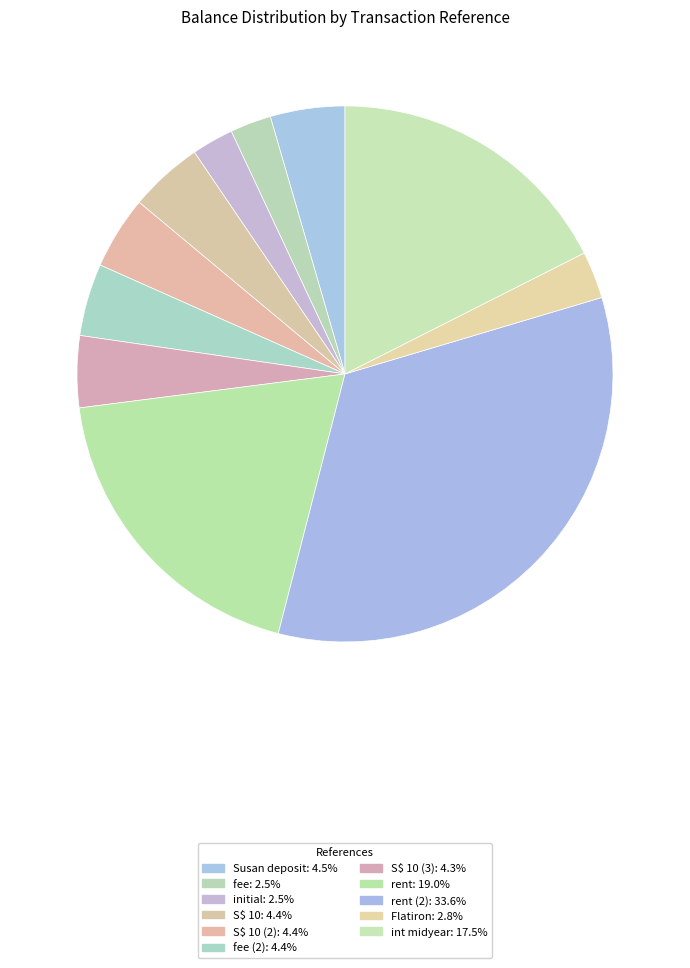

How many segments does this pie chart have?

11